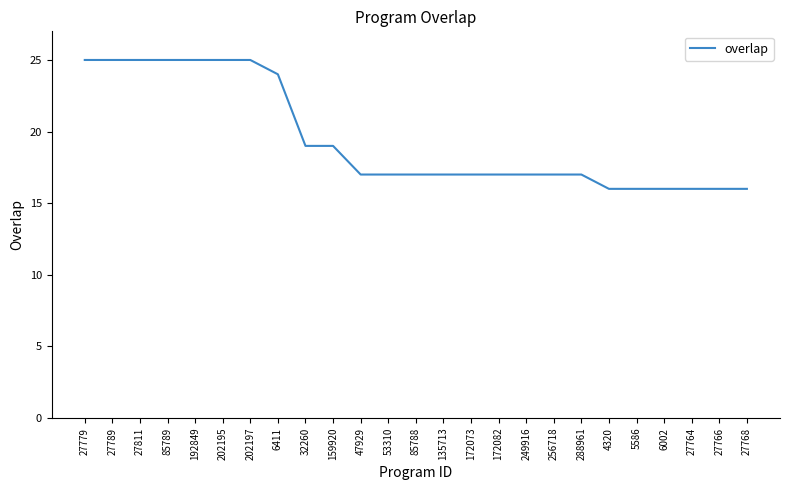

What is the sum of the values at 172073 and 288961?

34